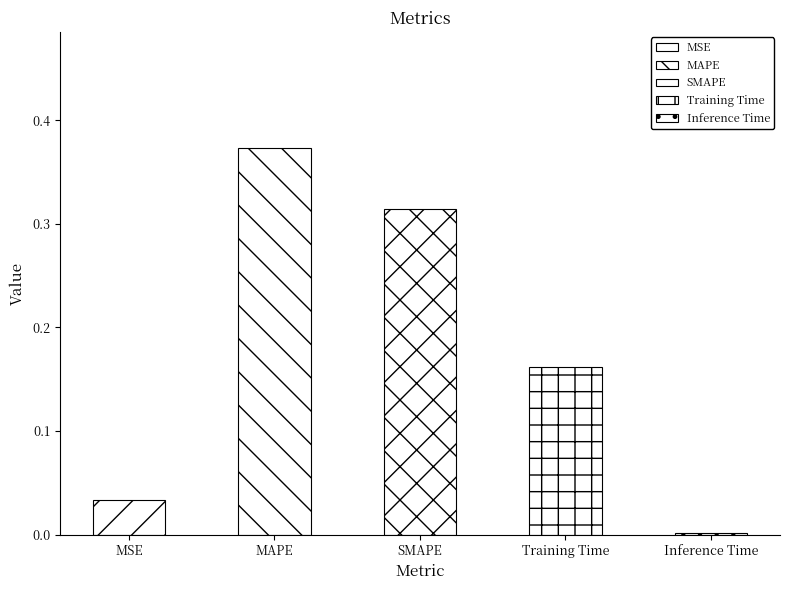

What is the sum of all values?

0.9